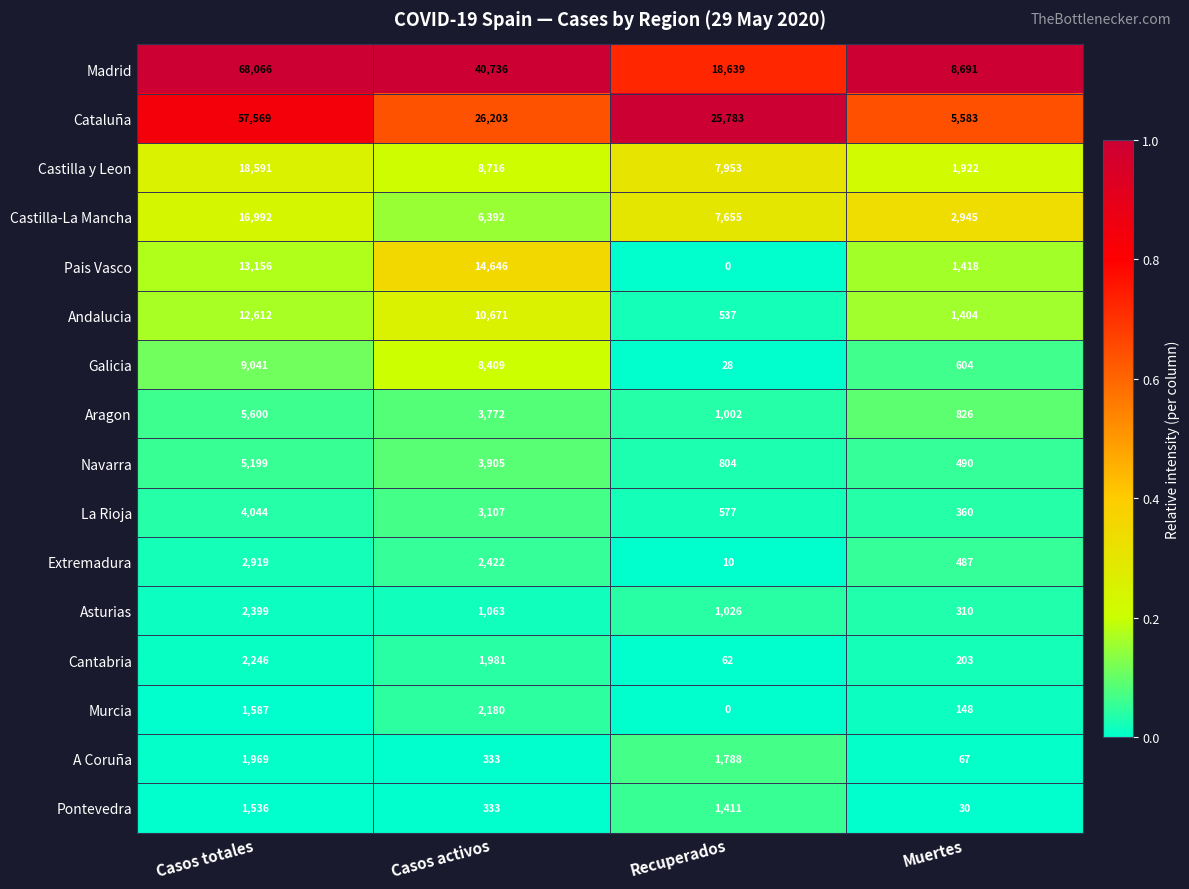

At which category is the sum across all series the highest?

Casos totales